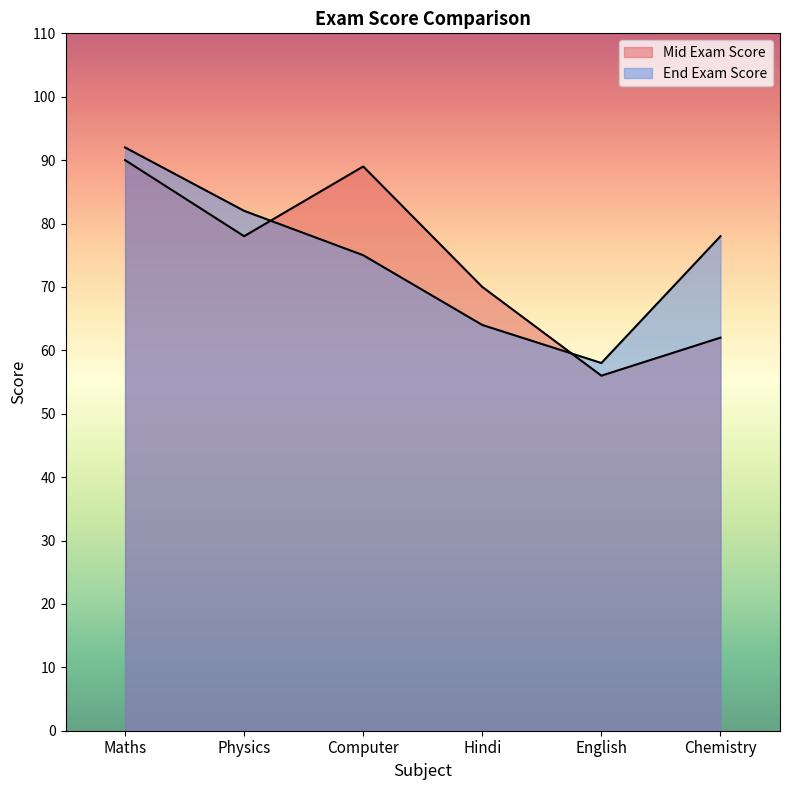

Between Physics and Hindi, which series saw the biggest shift?

End Exam Score